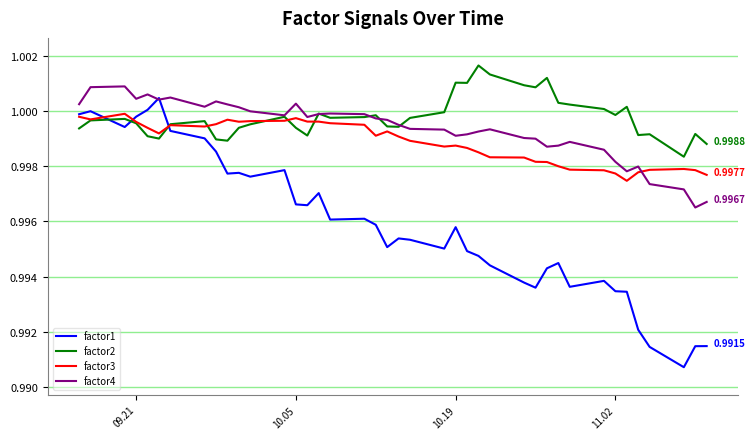

Which series has the widest spread of values?

factor1